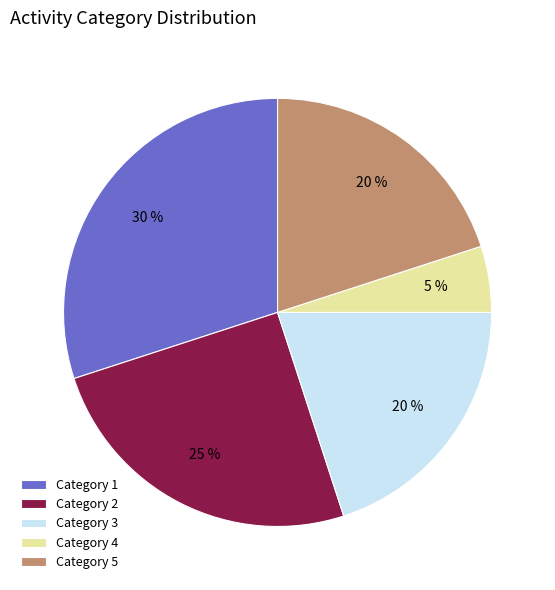

What is the largest slice in the pie chart?

Category 1